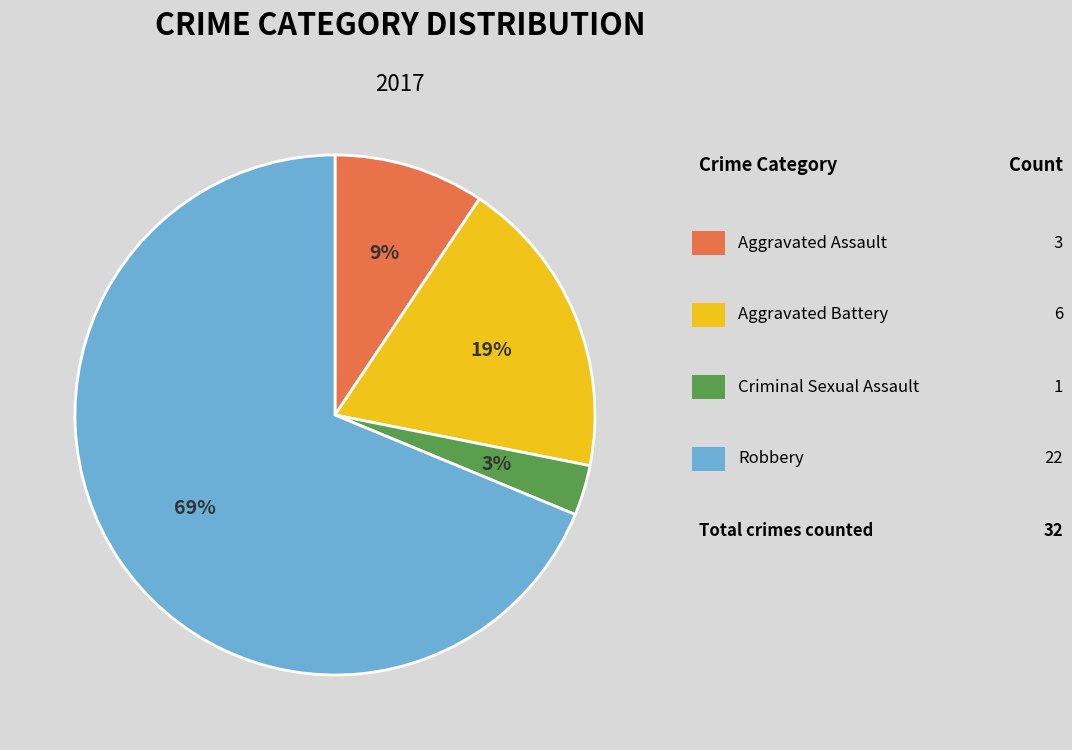

To the nearest percent, what is the difference between the largest and smallest slice percentages?

66%